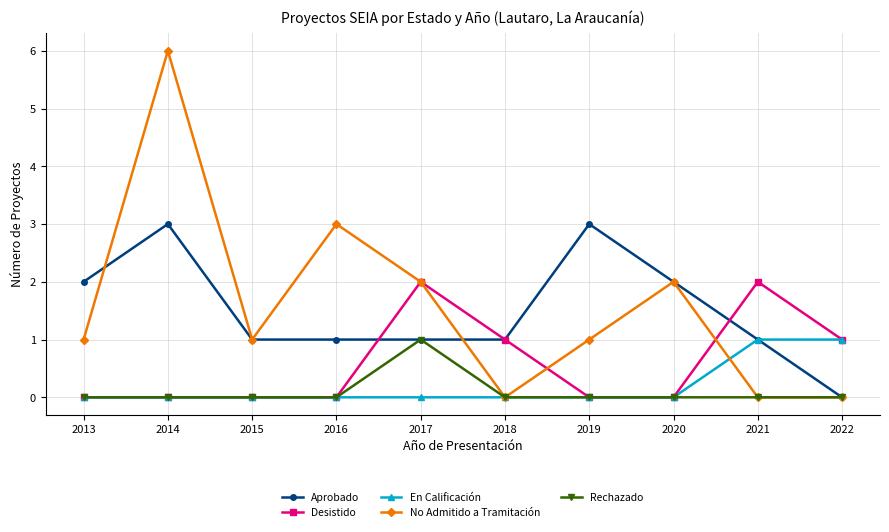

Which series has the widest spread of values?

No Admitido a Tramitación